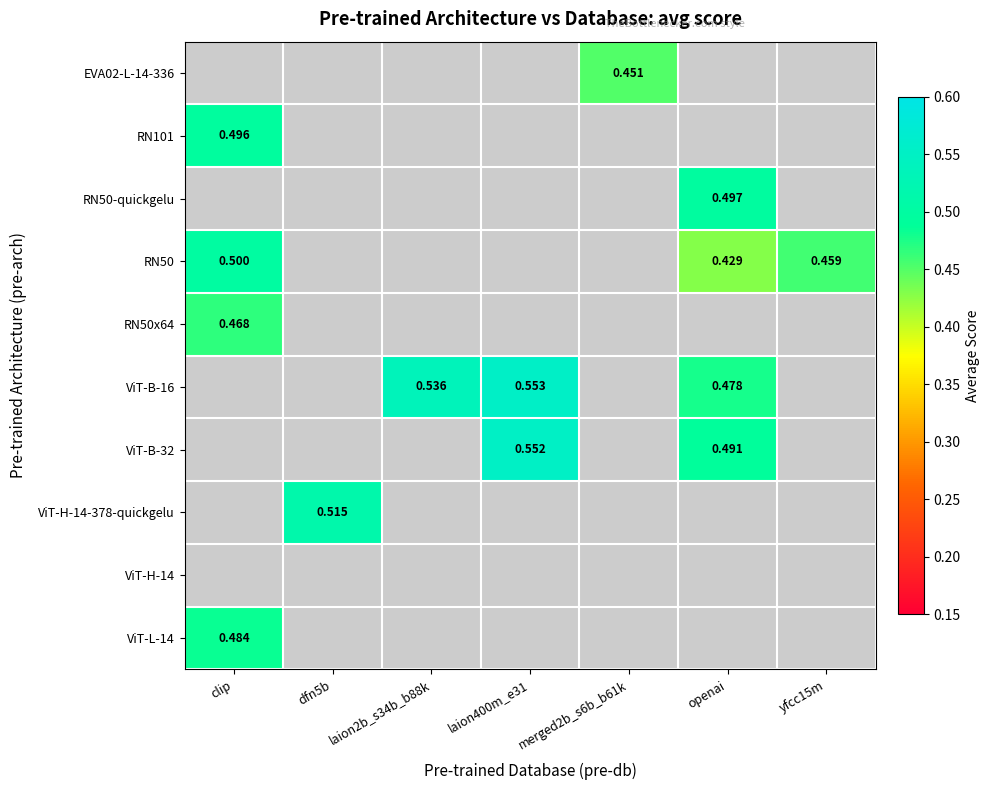

What is the minimum value shown in the chart?

0.4